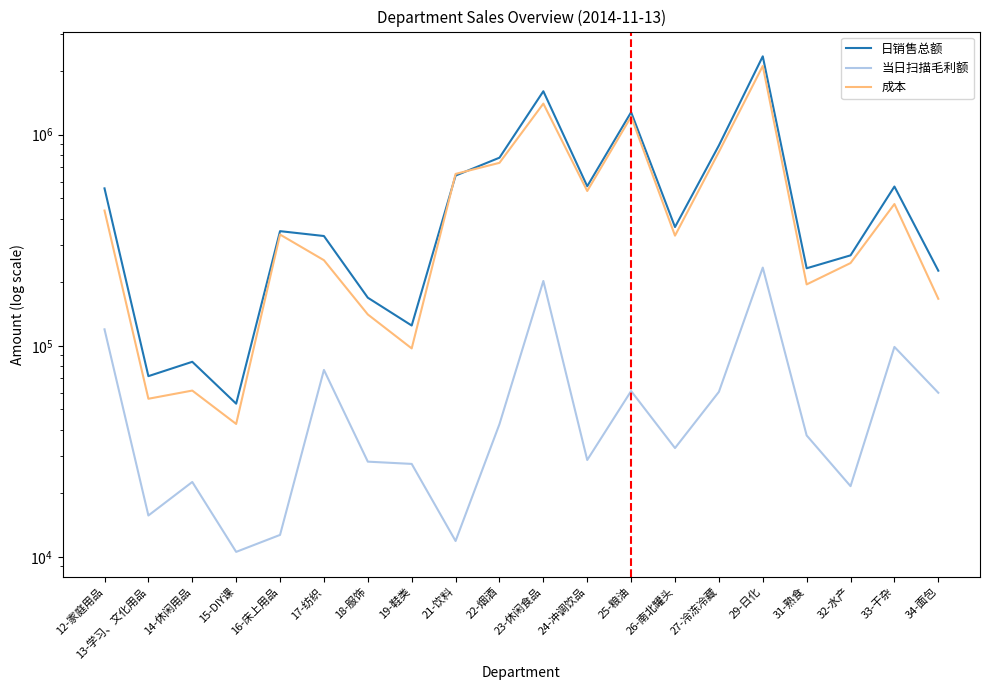

Is this an area chart (filled region under the line)?

No